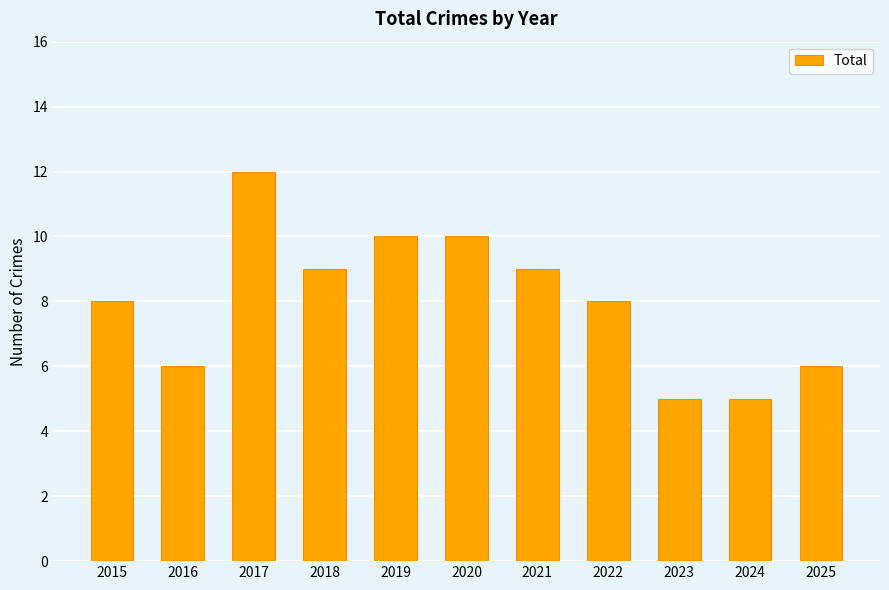

What is the change in value from 2015 to 2020?

+2